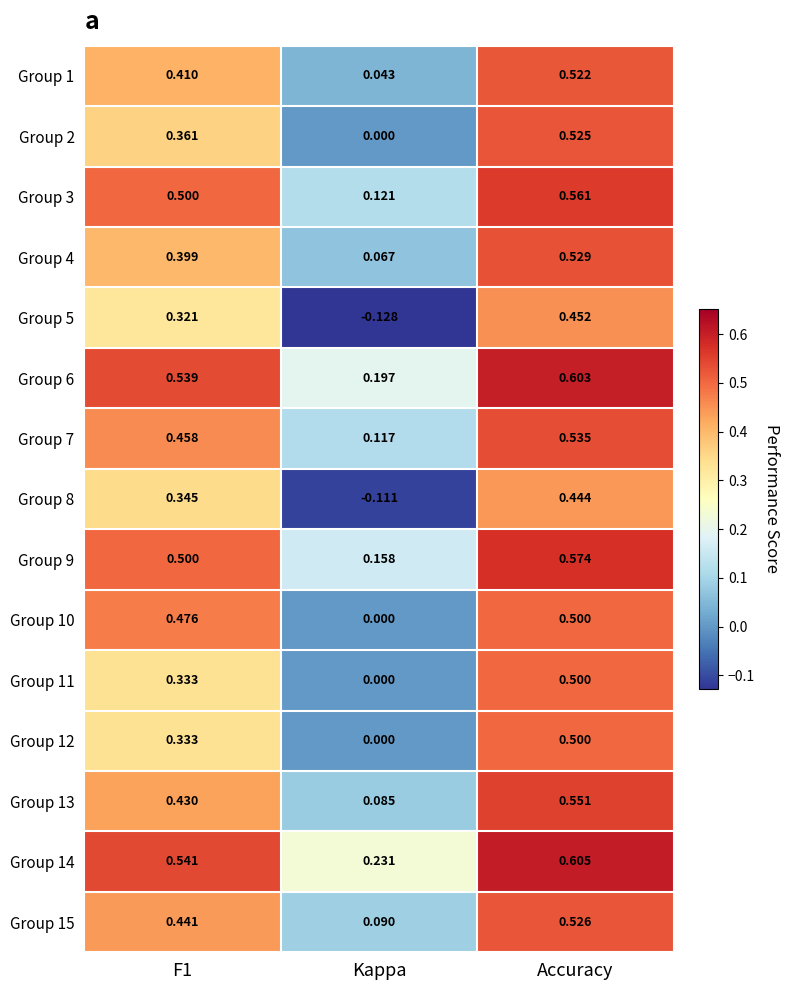

How many categories are shown in the chart?

3